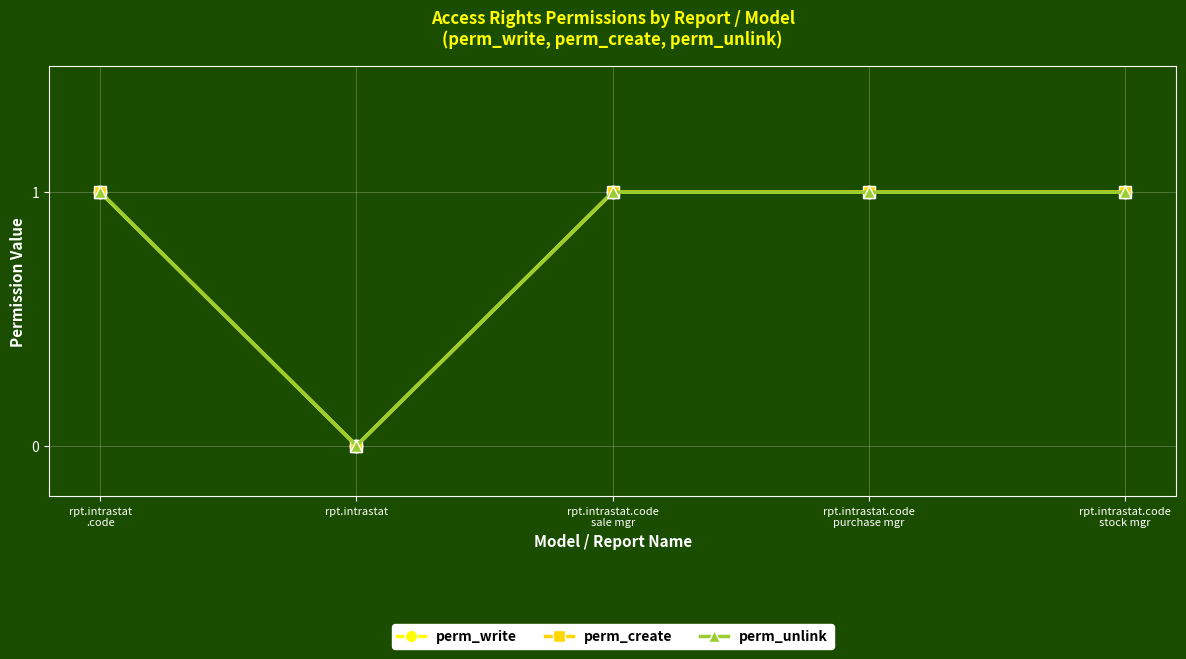

What is the approximate value of perm_write at rpt.intrastat.code
sale mgr?

1